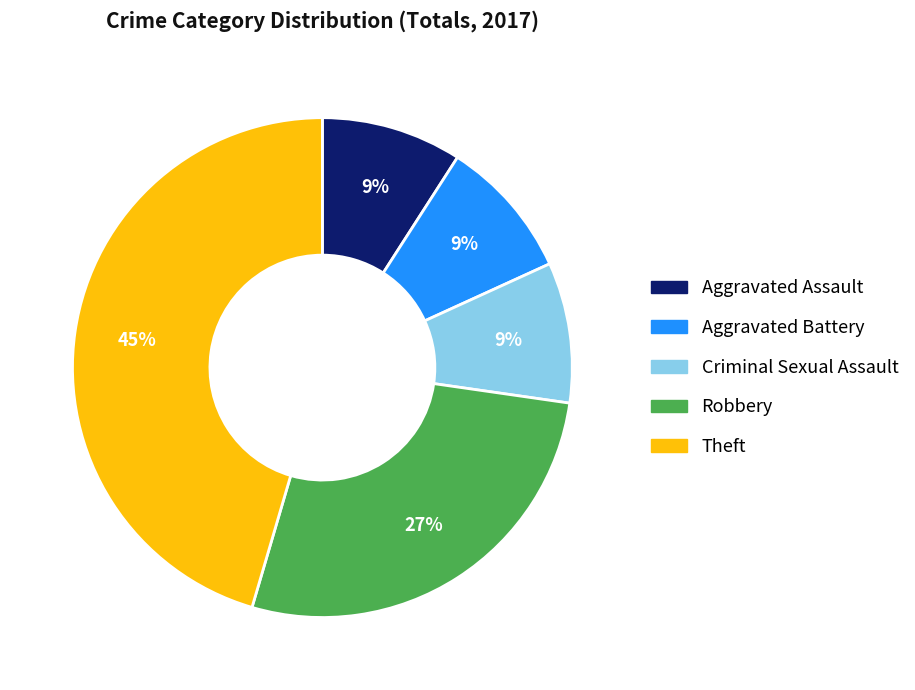

Combined, do Robbery and Aggravated Assault account for over 50%?

No